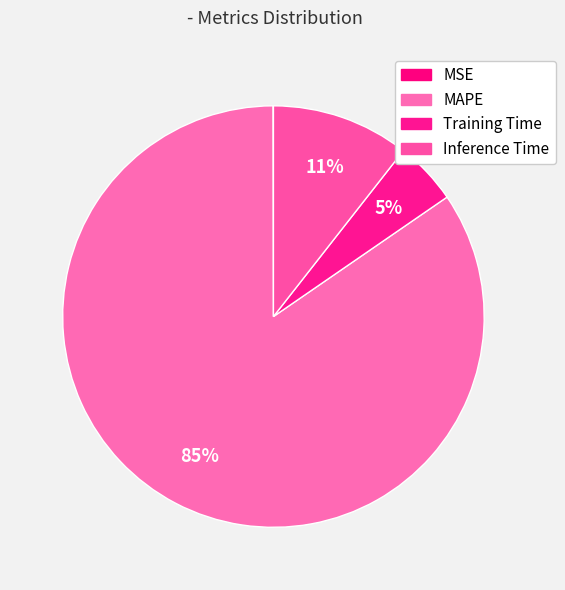

Combined, do MAPE and Training Time account for over 50%?

Yes